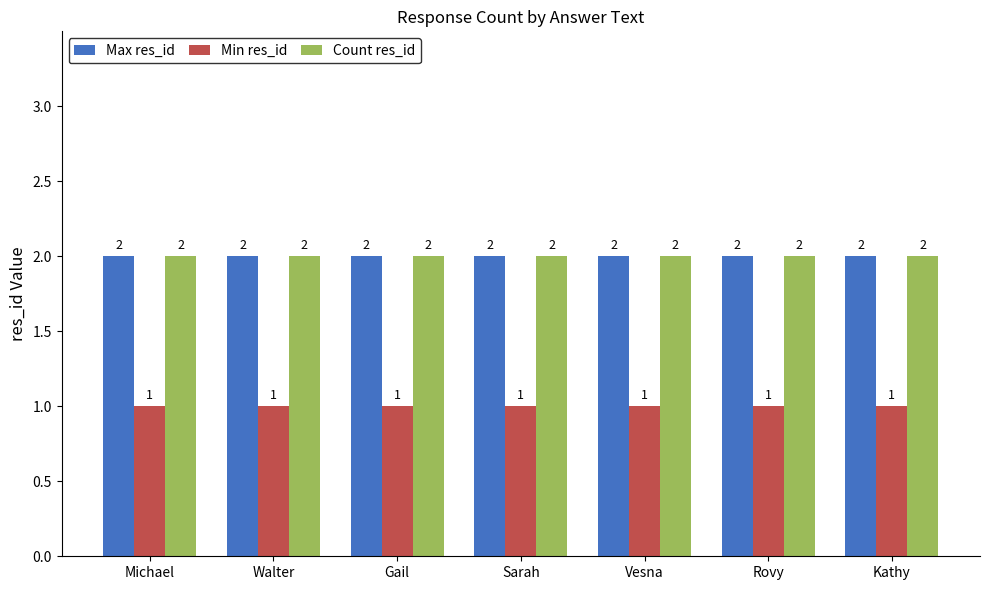

What is the maximum value shown in the chart?

2